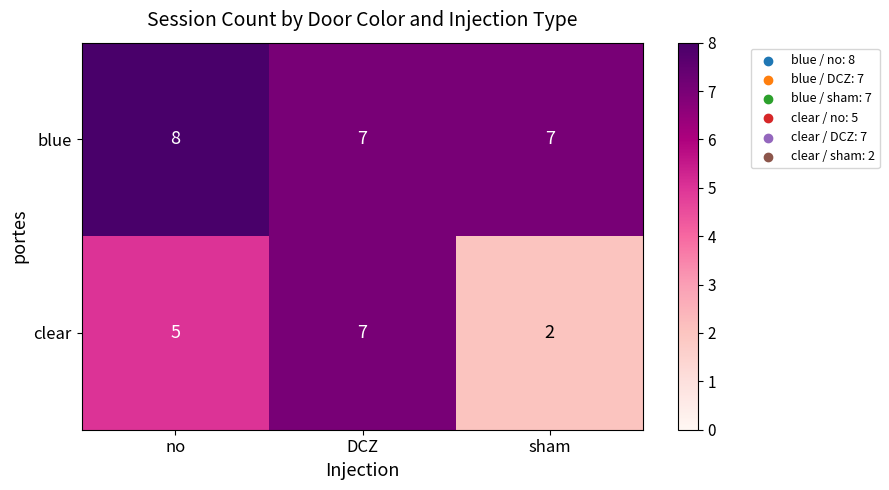

What is the greatest value displayed?

8